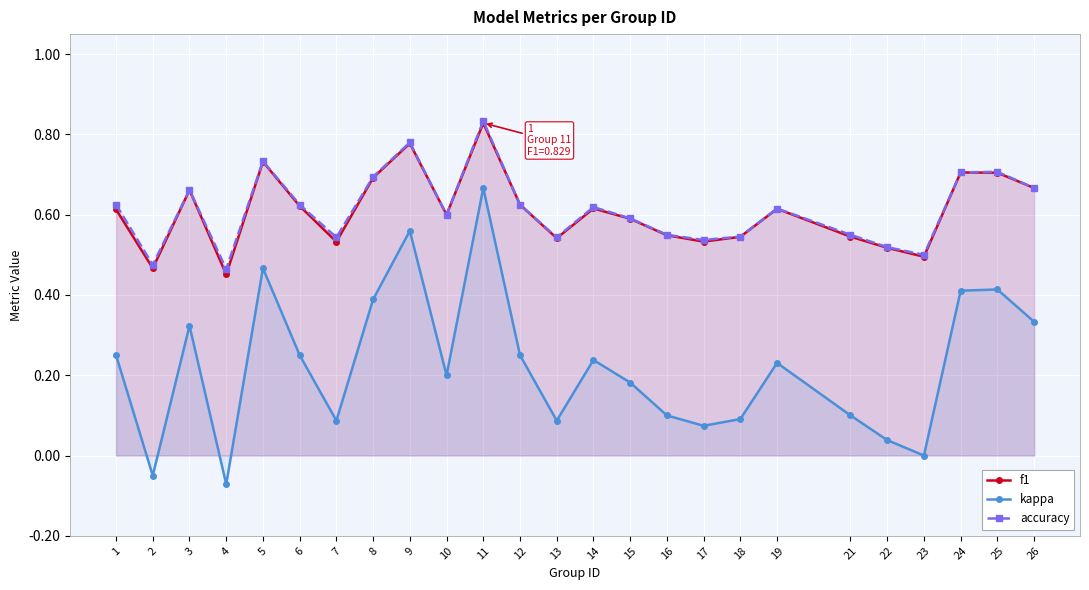

What is the maximum value shown in the chart?

0.8